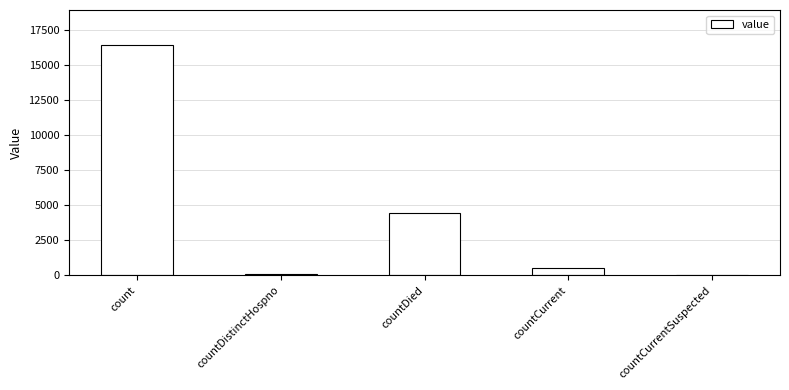

True or false: the data shows 16471 at count.

True